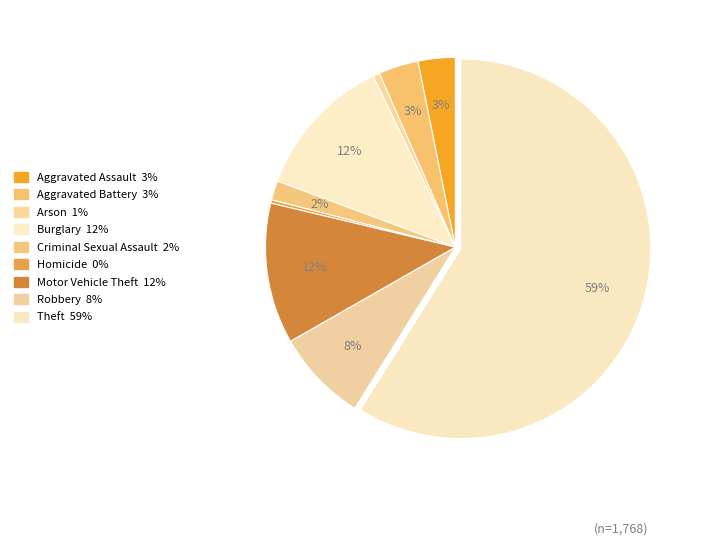

To the nearest percent, what is the combined percentage of Criminal Sexual Assault and Aggravated Battery?

5%